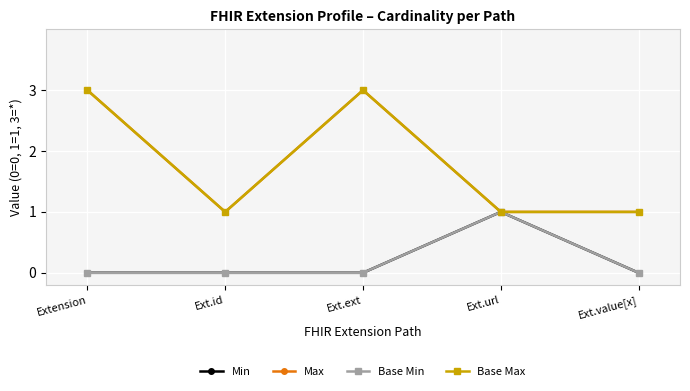

What is the value of the Max point at the 1st from the left?

3